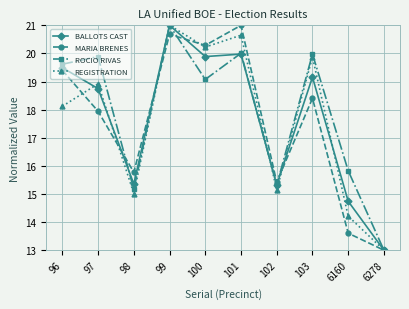

What is the average value of the ROCIO RIVAS series?

17.9